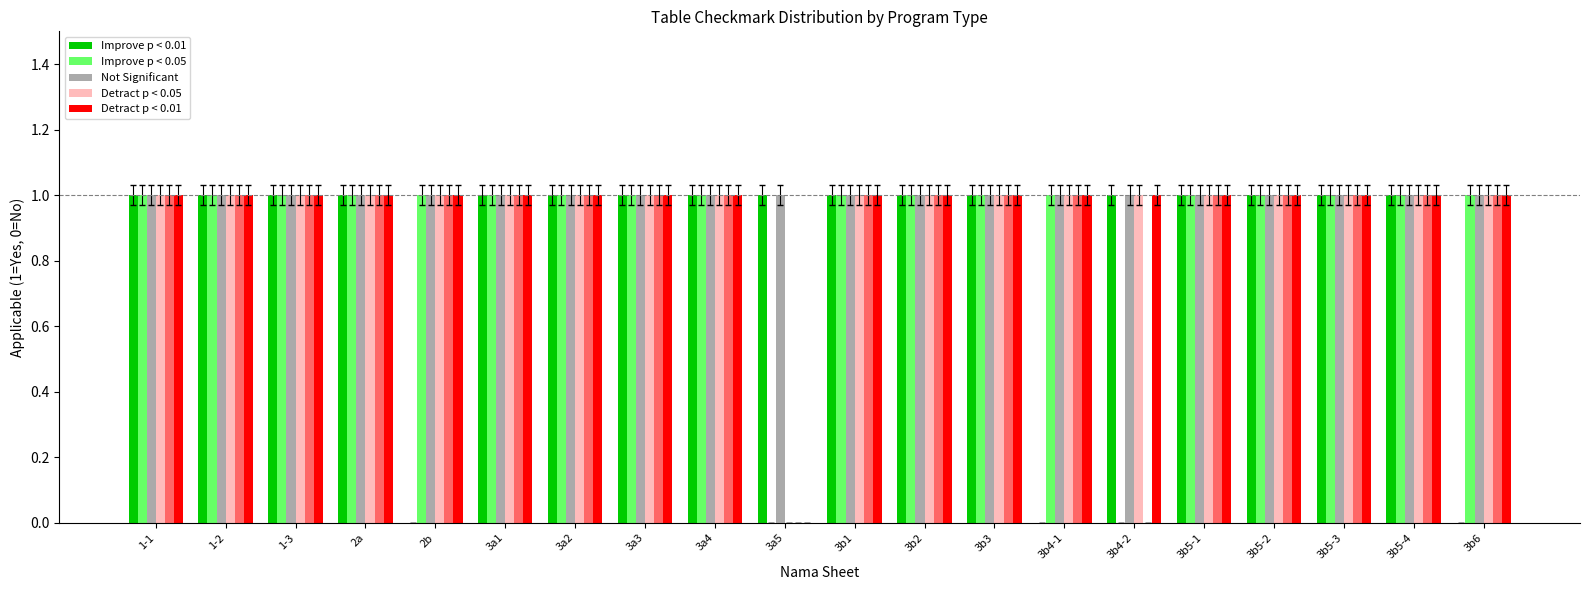

Reading left to right, transcribe all the data shown in this chart.

Improve p < 0.01: 1-1=1	1-2=1	1-3=1	2a=1	2b=0	3a1=1	3a2=1	3a3=1	3a4=1	3a5=1	3b1=1	3b2=1	3b3=1	3b4-1=0	3b4-2=1	3b5-1=1	3b5-2=1	3b5-3=1	3b5-4=1	3b6=0
Improve p < 0.05: 1-1=1	1-2=1	1-3=1	2a=1	2b=1	3a1=1	3a2=1	3a3=1	3a4=1	3a5=0	3b1=1	3b2=1	3b3=1	3b4-1=1	3b4-2=0	3b5-1=1	3b5-2=1	3b5-3=1	3b5-4=1	3b6=1
Not Significant: 1-1=1	1-2=1	1-3=1	2a=1	2b=1	3a1=1	3a2=1	3a3=1	3a4=1	3a5=1	3b1=1	3b2=1	3b3=1	3b4-1=1	3b4-2=1	3b5-1=1	3b5-2=1	3b5-3=1	3b5-4=1	3b6=1
Detract p < 0.05: 1-1=1	1-2=1	1-3=1	2a=1	2b=1	3a1=1	3a2=1	3a3=1	3a4=1	3a5=0	3b1=1	3b2=1	3b3=1	3b4-1=1	3b4-2=1	3b5-1=1	3b5-2=1	3b5-3=1	3b5-4=1	3b6=1
Detract p < 0.01: 1-1=1	1-2=1	1-3=1	2a=1	2b=1	3a1=1	3a2=1	3a3=1	3a4=1	3a5=0	3b1=1	3b2=1	3b3=1	3b4-1=1	3b4-2=1	3b5-1=1	3b5-2=1	3b5-3=1	3b5-4=1	3b6=1